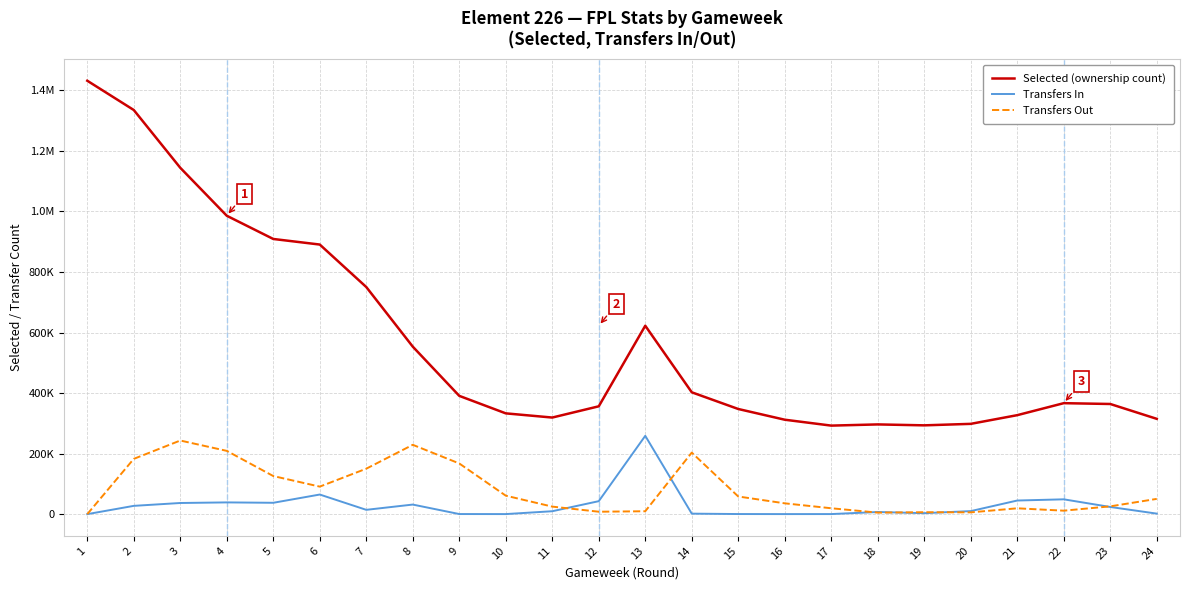

What is the difference between the highest and lowest values at 6?

825853